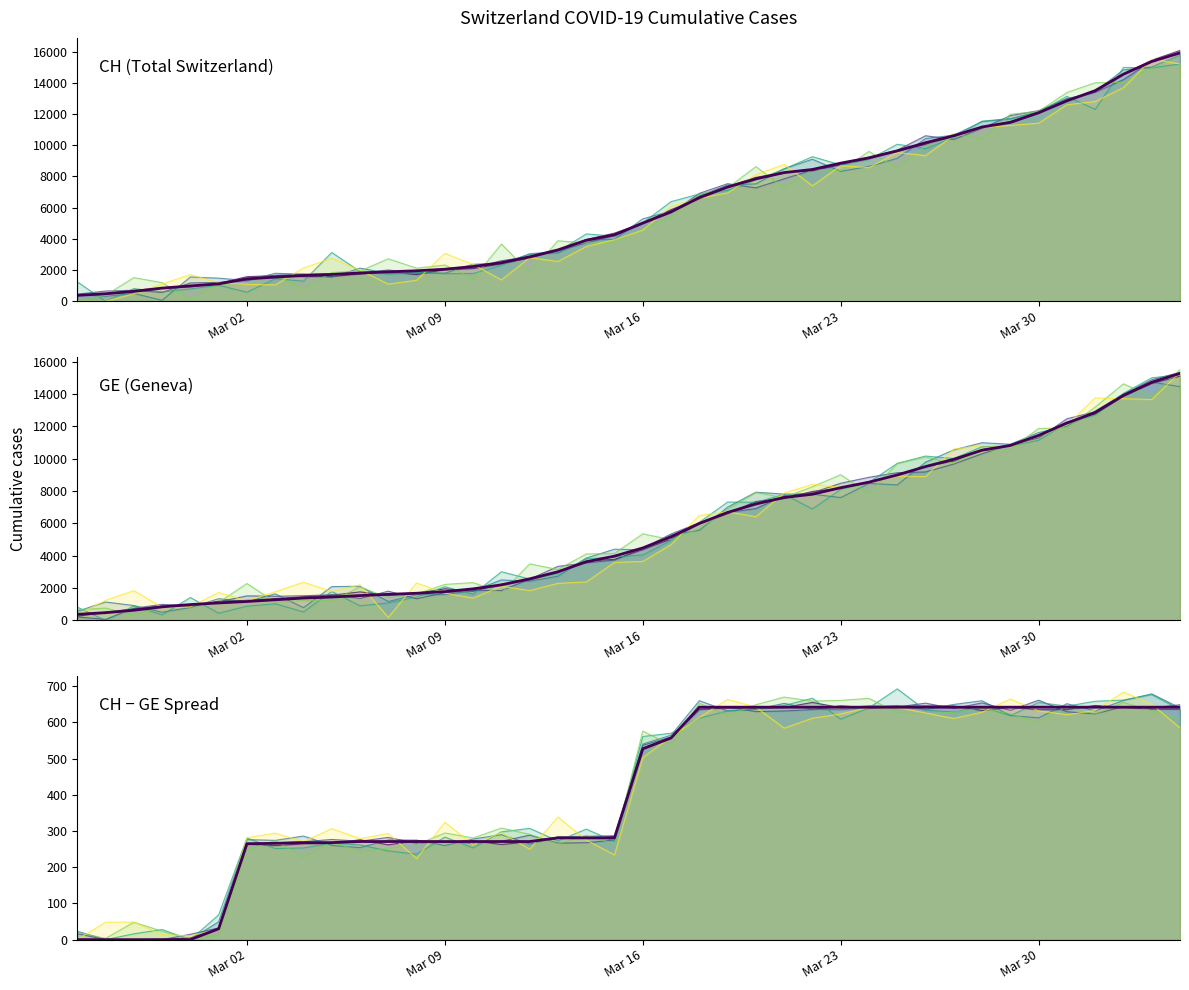

Which has a higher value, 30 or 9?

30